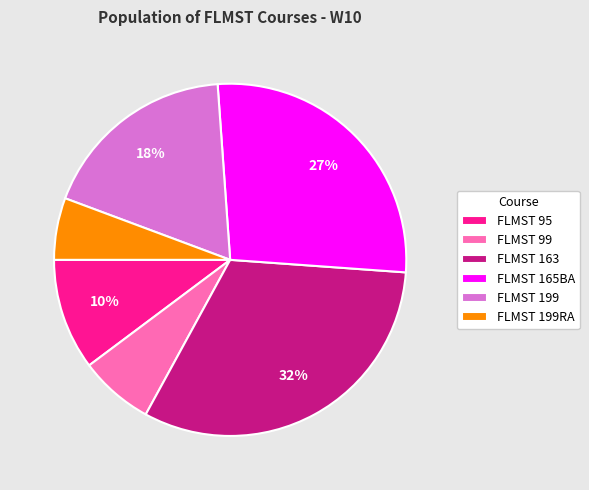

Does FLMST 199RA account for over 50% of the chart?

No